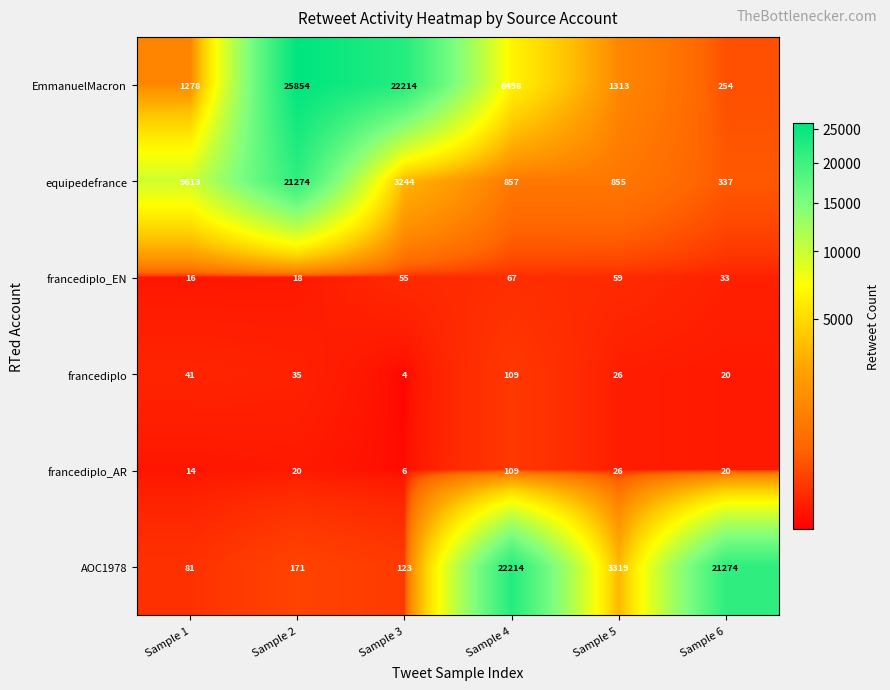

Rank the categories by AOC1978 value from highest to lowest.

Sample 4, Sample 6, Sample 5, Sample 2, Sample 3, Sample 1